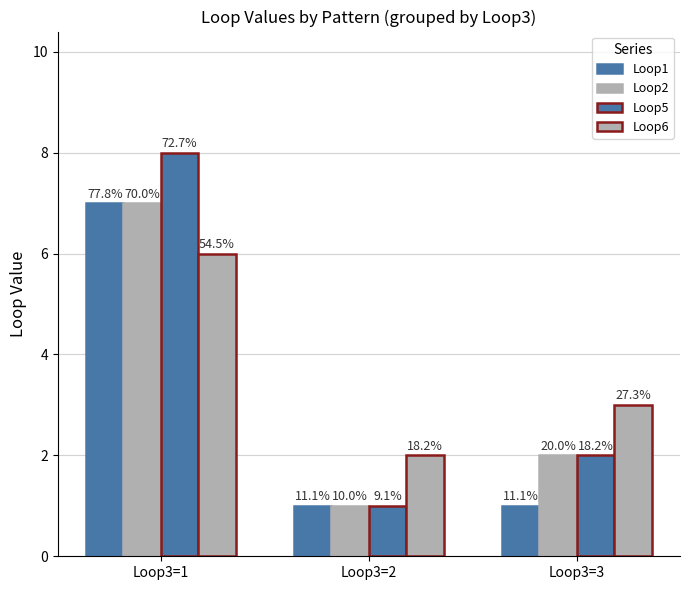

The Loop1 series shows 7 at Loop3=1. True or false?

True